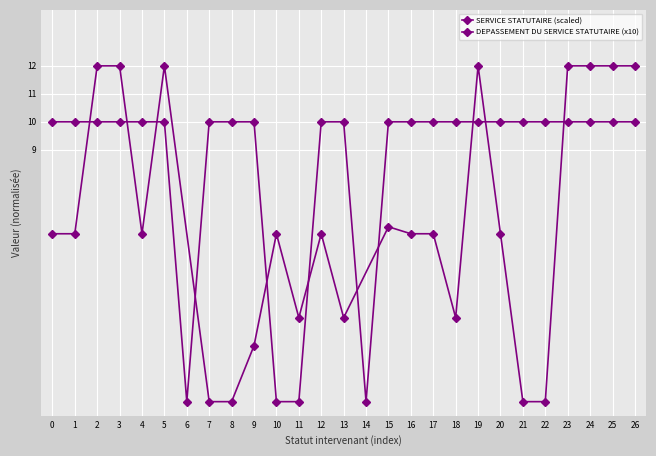

What is the value of the 9th point from the left?

10